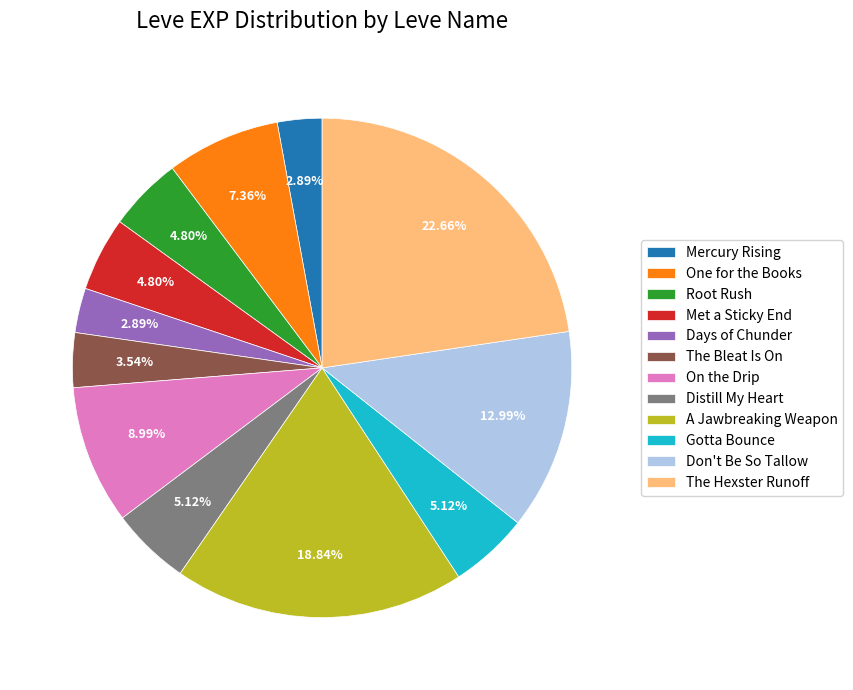

Which slice is the largest?

The Hexster Runoff